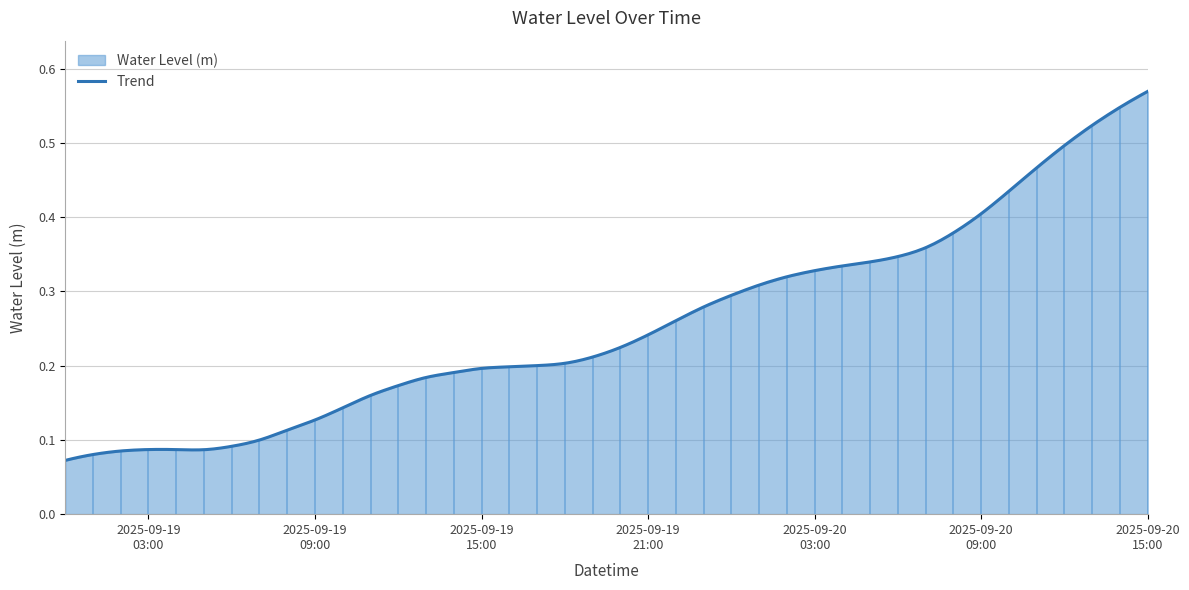

What position from the left is 2025-09-20 15:00:00?

40